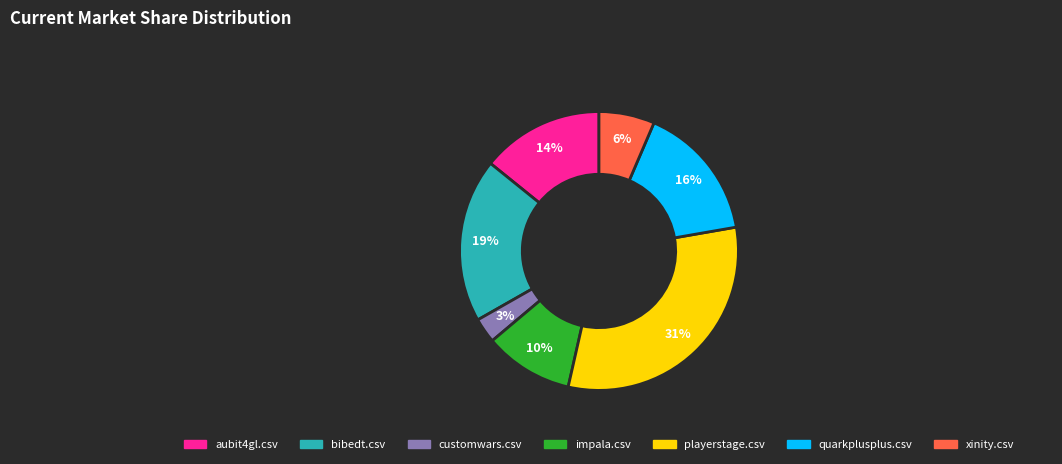

Which has a higher value, aubit4gl.csv or bibedt.csv?

bibedt.csv